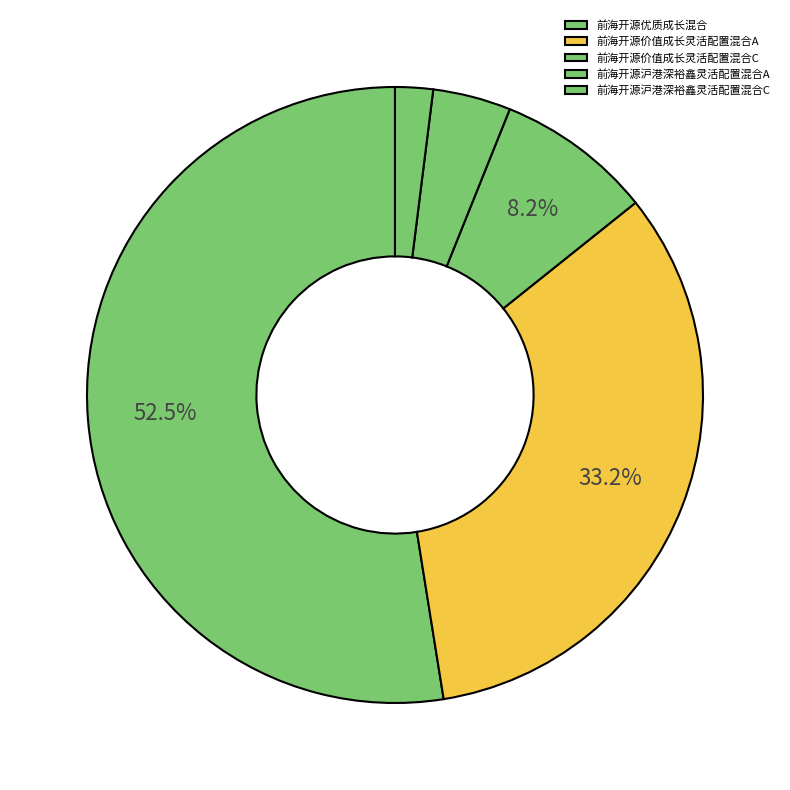

True or false: 前海开源优质成长混合 accounts for 53% of the total.

True